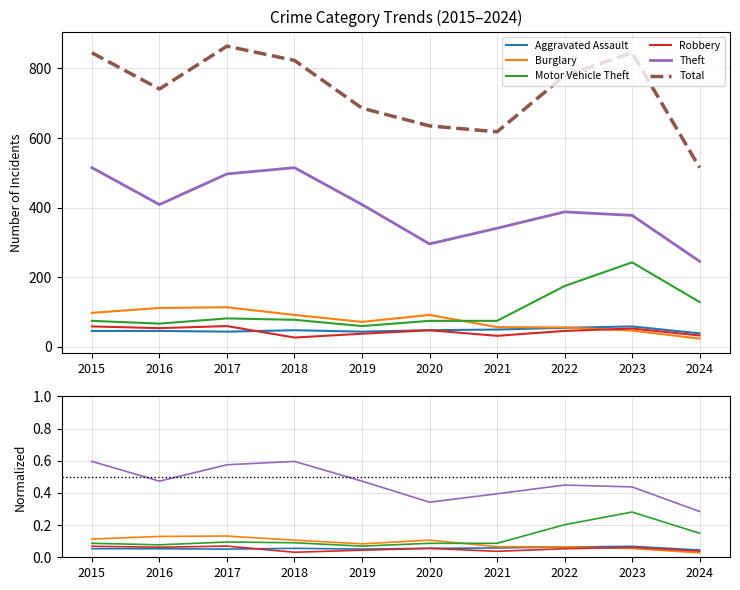

List the labels in order of Theft value, smallest first.

2024, 2020, 2021, 2023, 2022, 2016, 2019, 2017, 2015, 2018